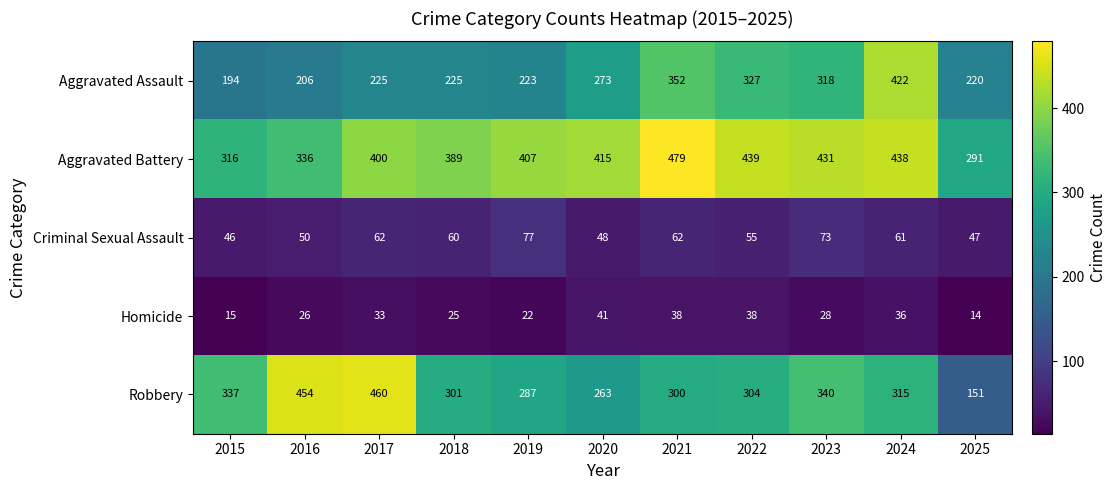

What is the difference between the highest and lowest values at 2020?

374